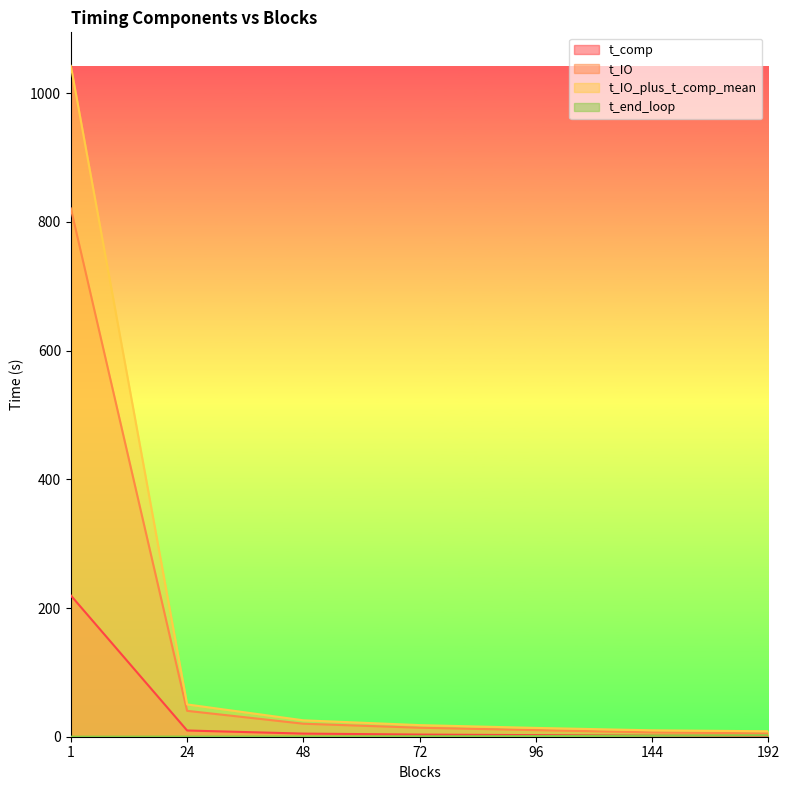

Which label corresponds to the largest value in the chart?

1